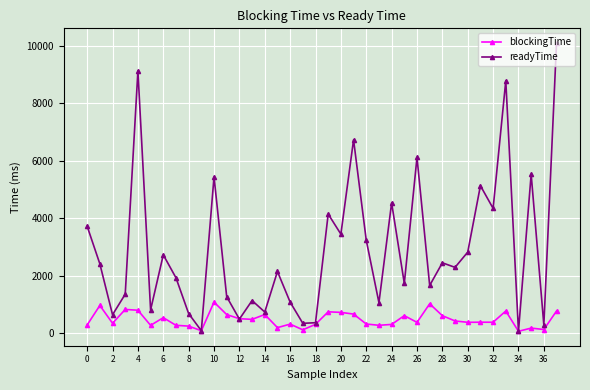

What is the minimum value for readyTime?

60.0